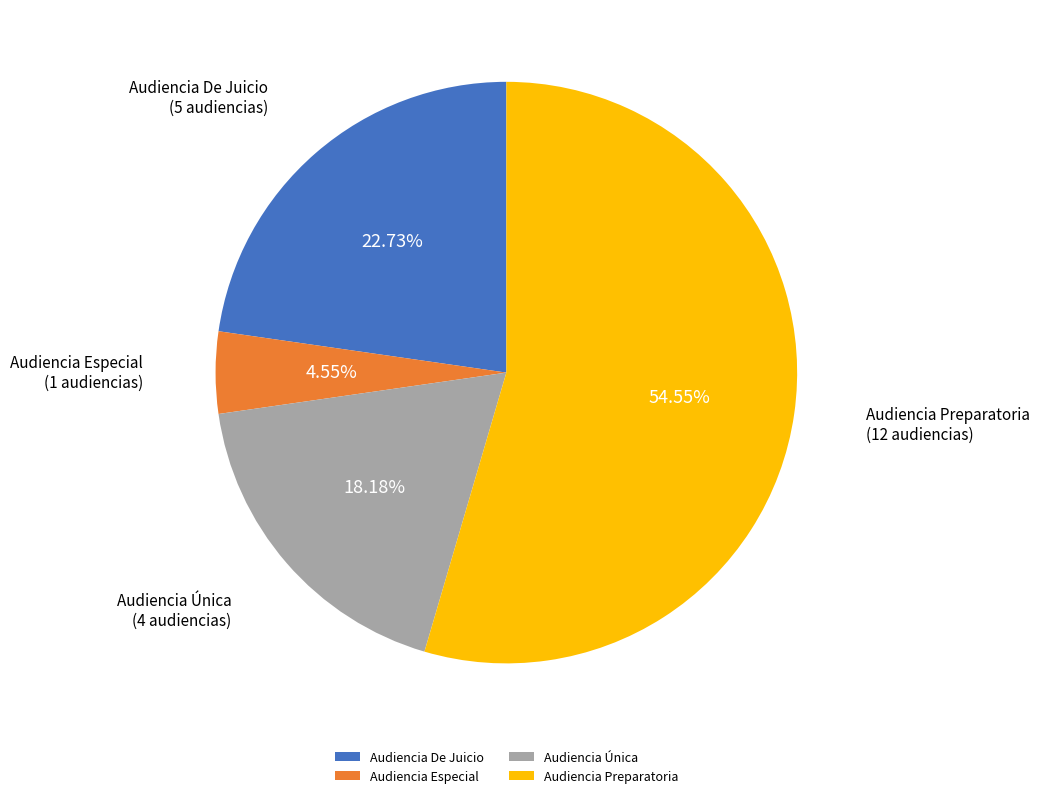

How many slices are in this pie chart?

4